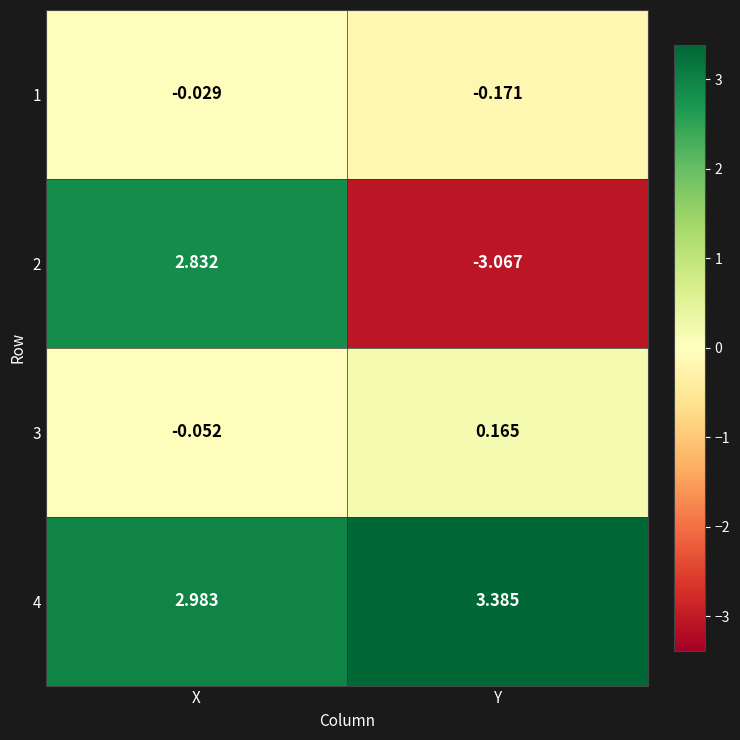

How many data points in 4 are above 3?

1